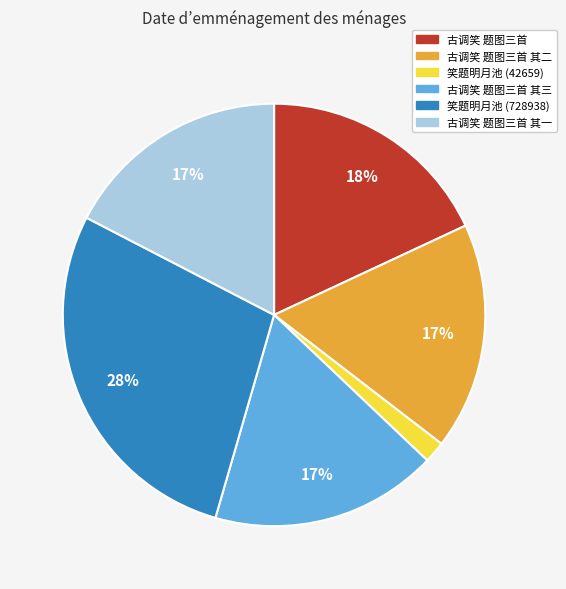

To the nearest percent, what is the difference between the largest and smallest slice percentages?

26%